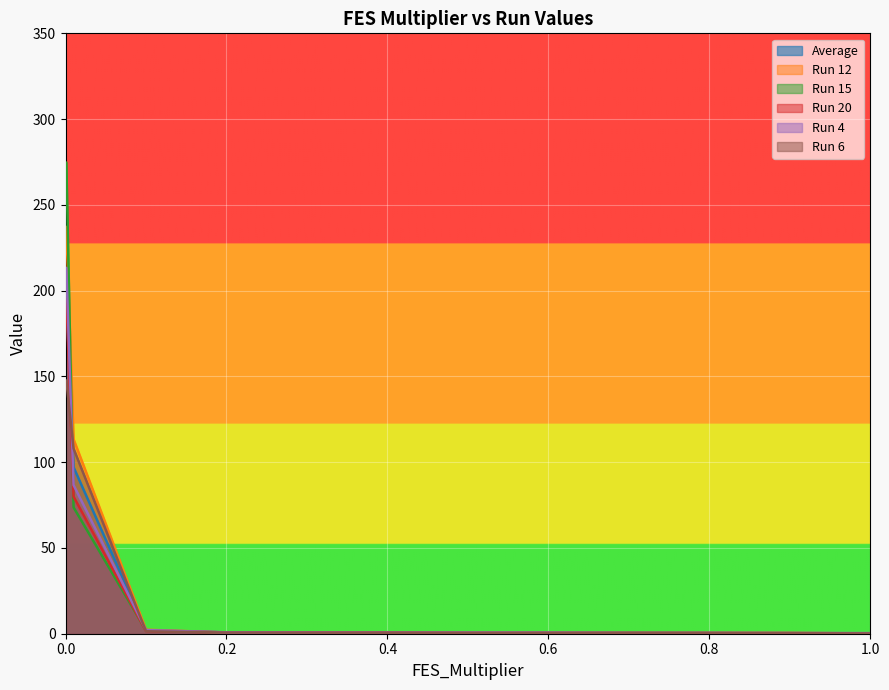

What position from the left is 0.4?

7